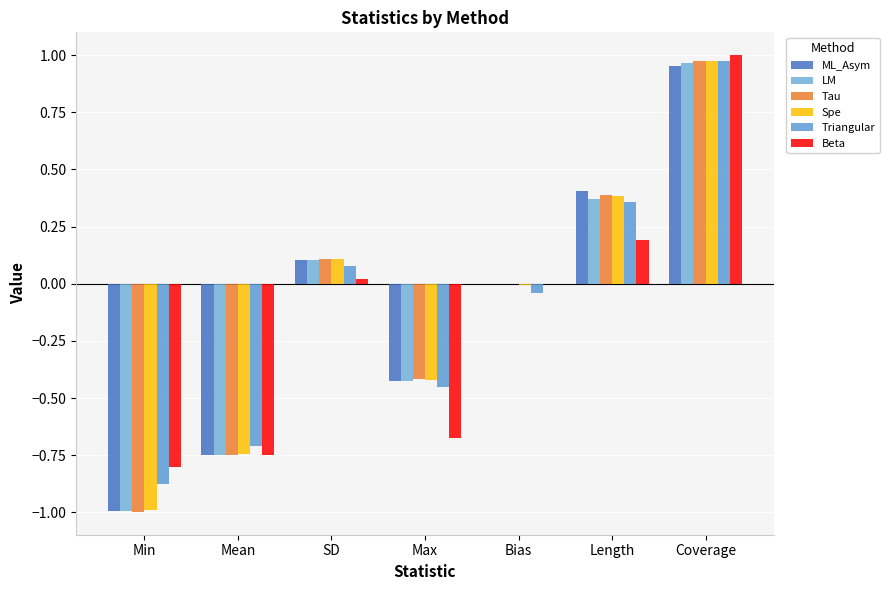

What is the average value of the LM series?

-0.1